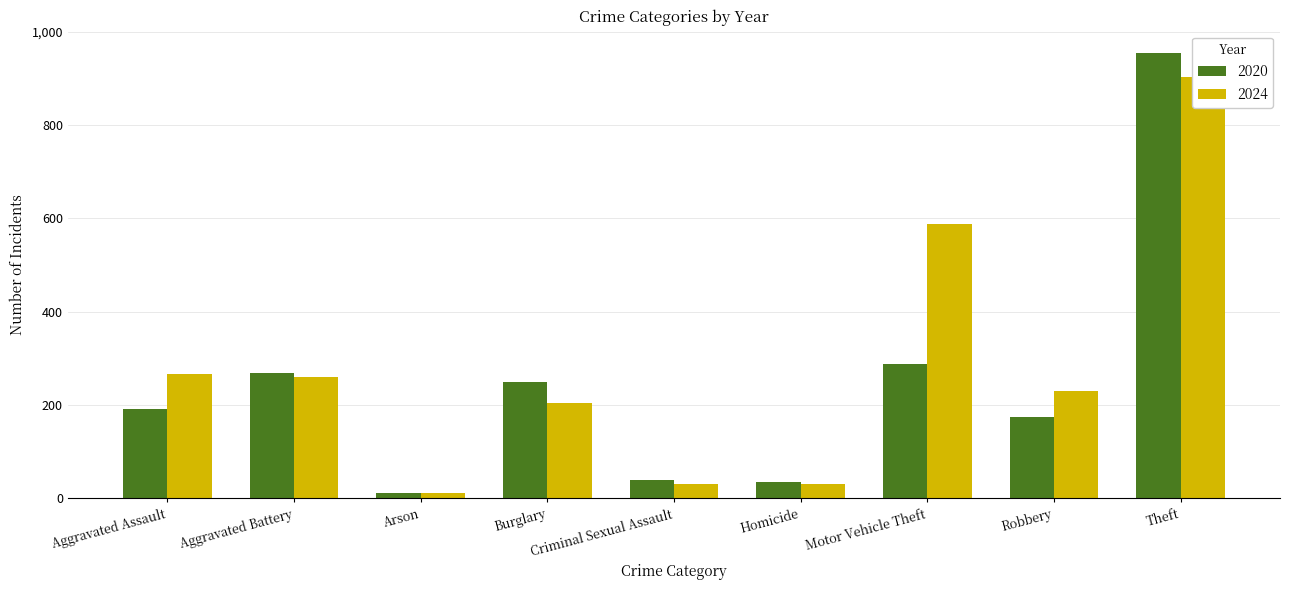

Where does the 2024 series first go above 230?

Aggravated Assault